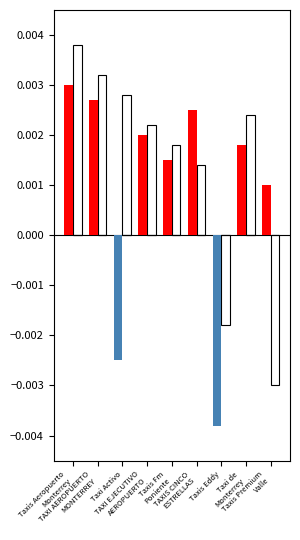

How many distinct data groups are displayed?

4